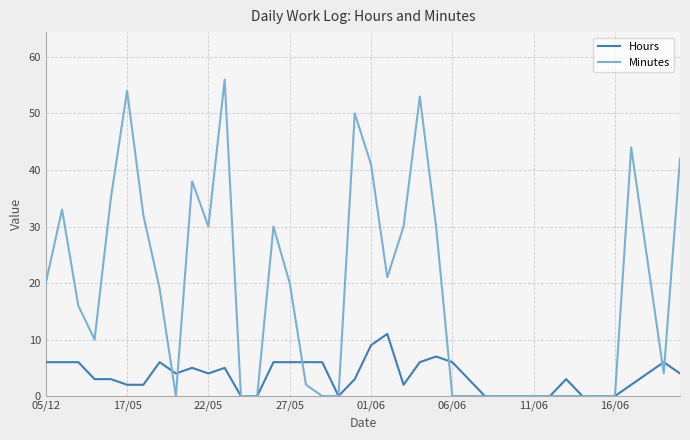

Which series has the largest range (max minus min)?

Minutes